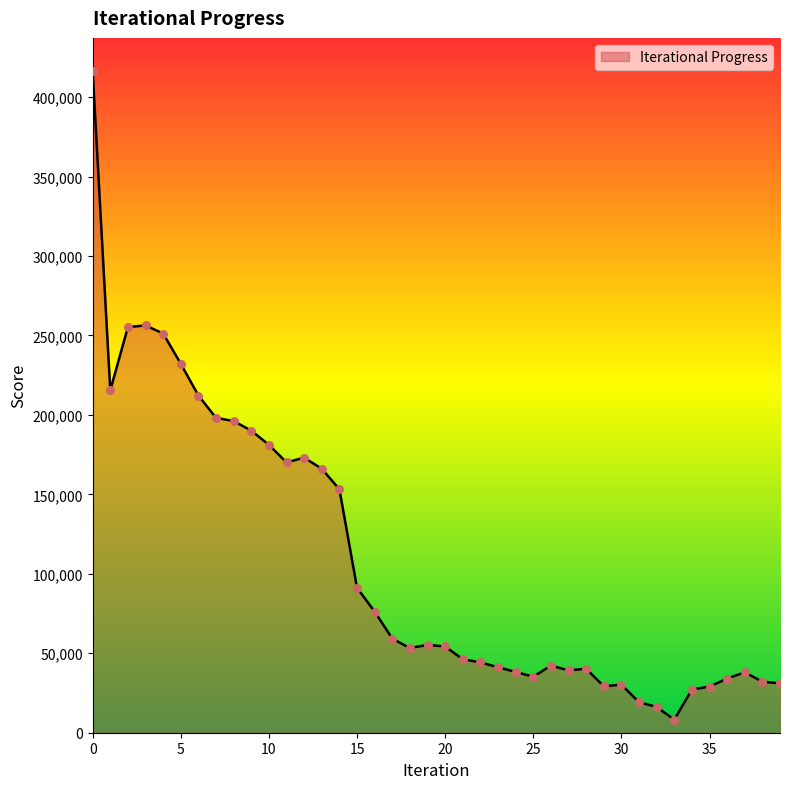

What is the greatest value displayed?

416464